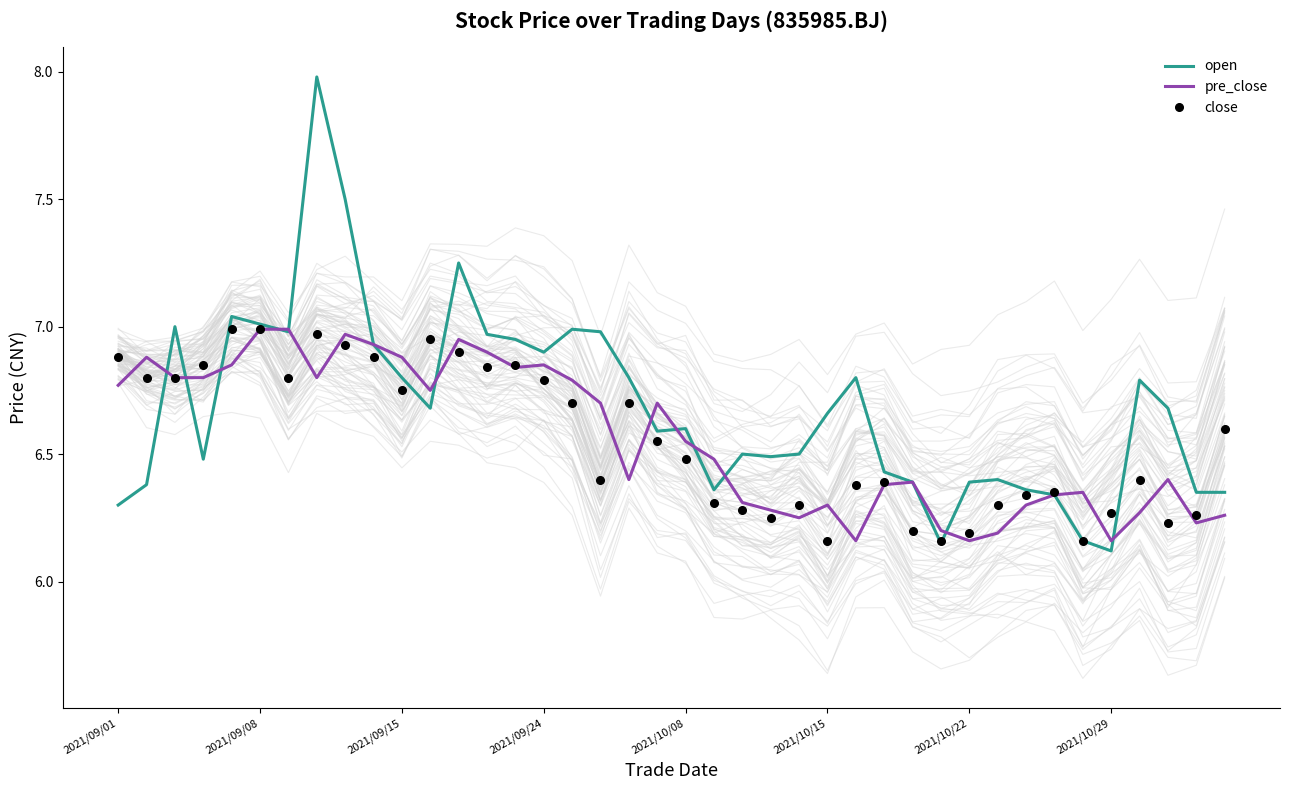

The value of pre_close at 2021/10/15 is 4.0. True or false?

False